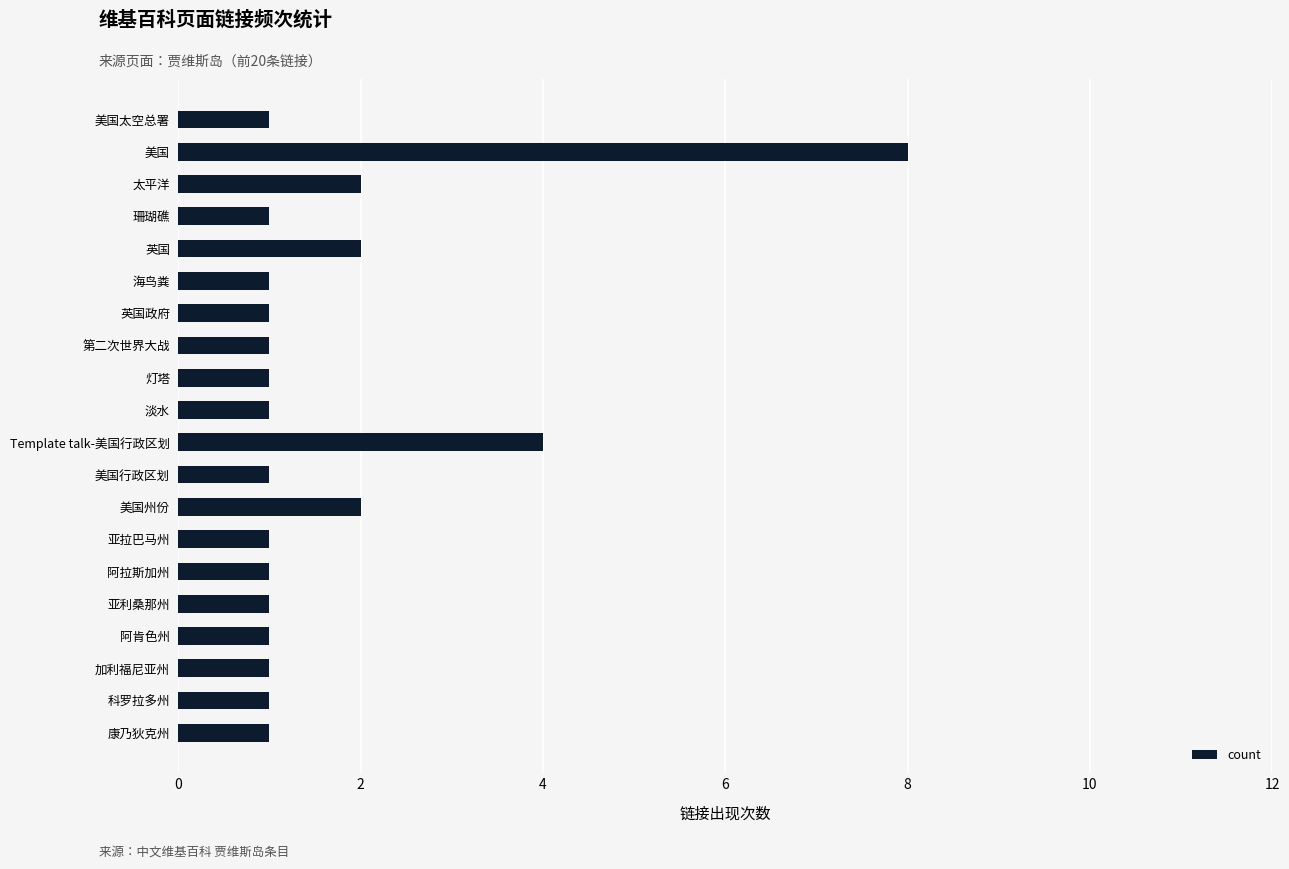

The chart shows a value of 2 at 第二次世界大战. True or false?

False